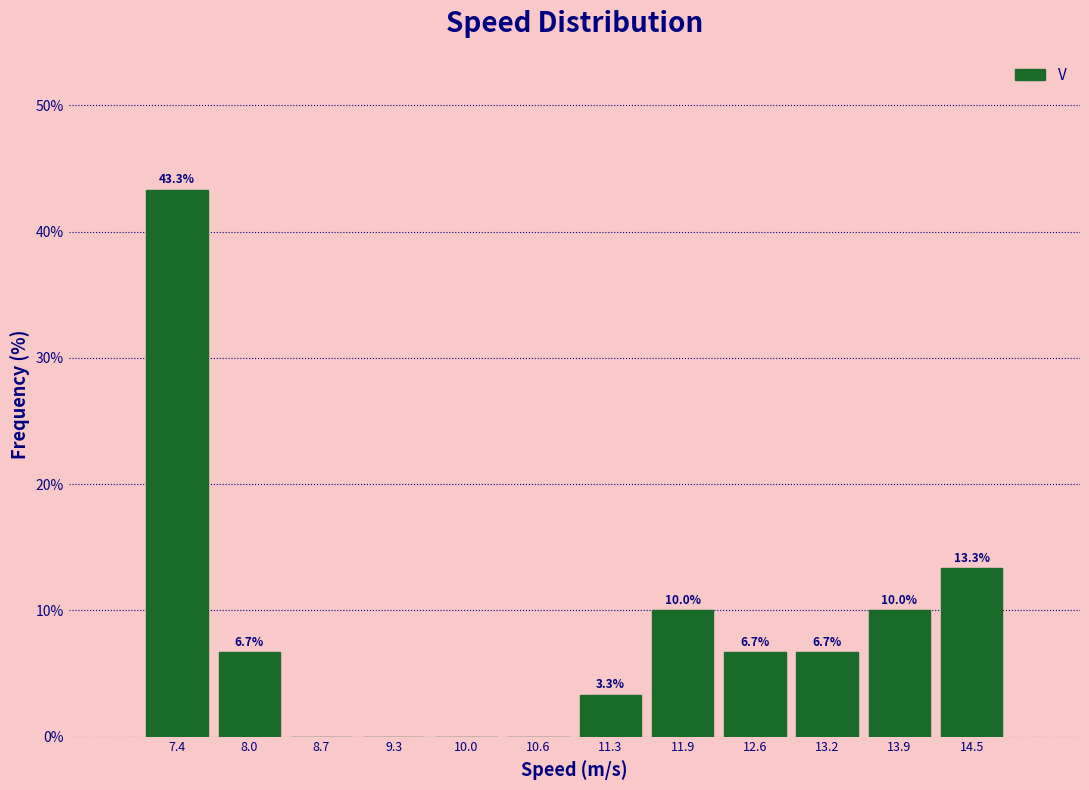

Over which range of the x-axis is the bar tallest?

7.1 to 7.7